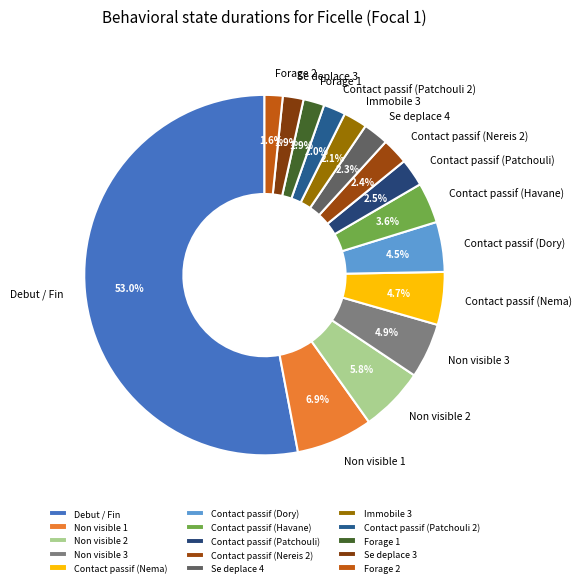

What portion of the pie excludes Contact passif (Dory)?

95.5%